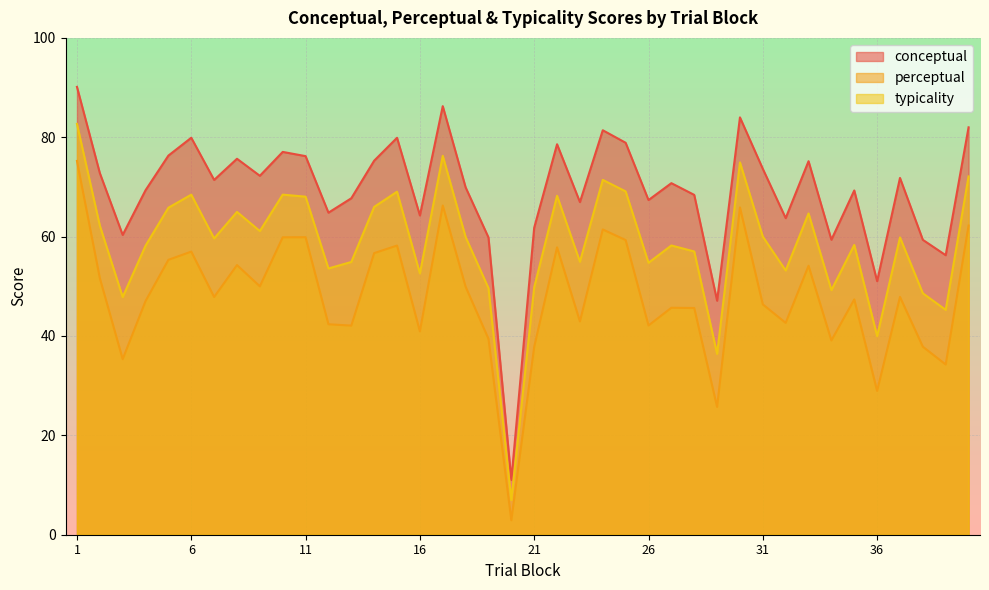

Rank the series at 22 from lowest to highest value.

perceptual, typicality, conceptual